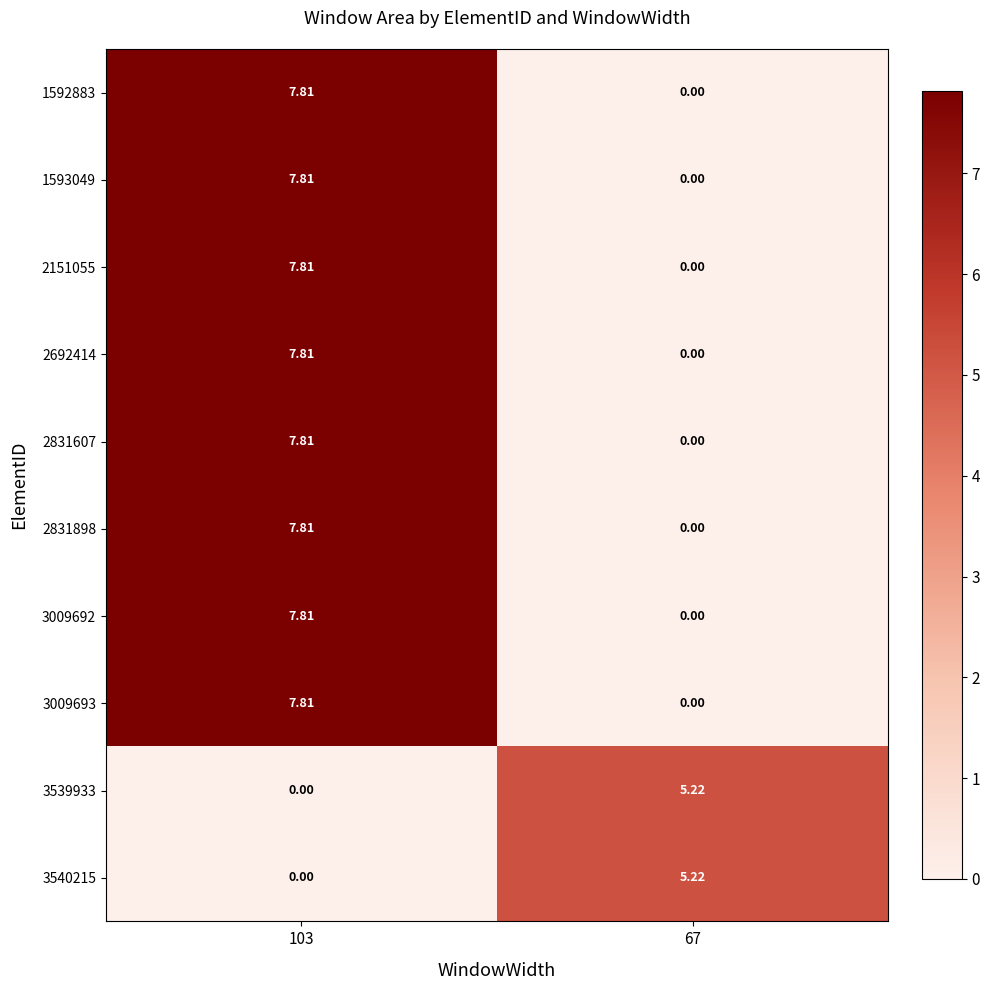

What is the total value across all series at 67?

10.4